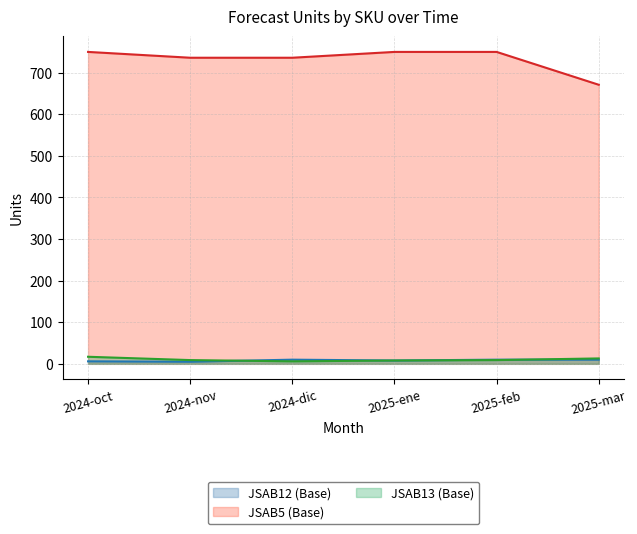

Does the chart have visible grid lines?

Yes